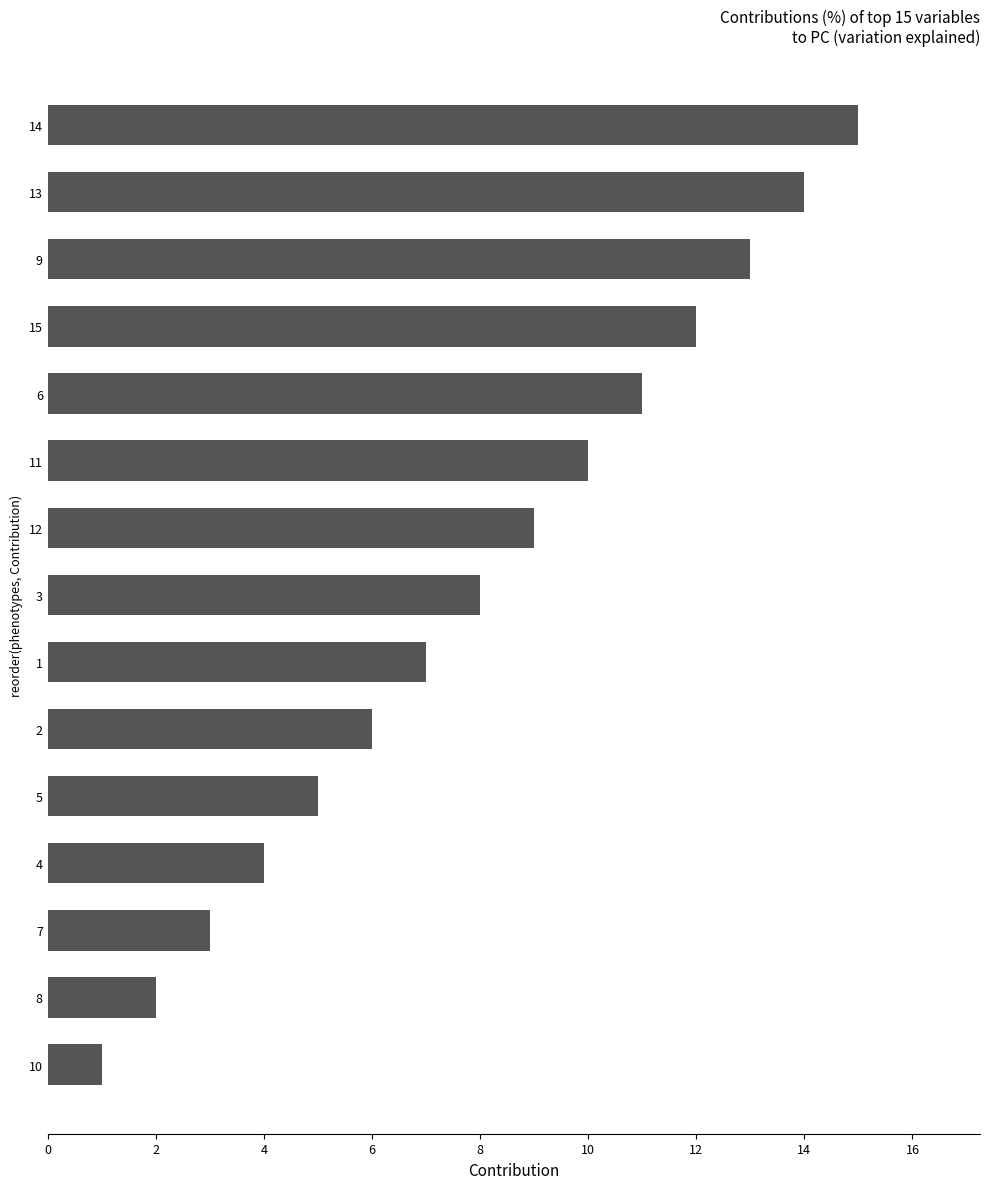

What is the ratio of the value at 2 to the value at 15?

0.5